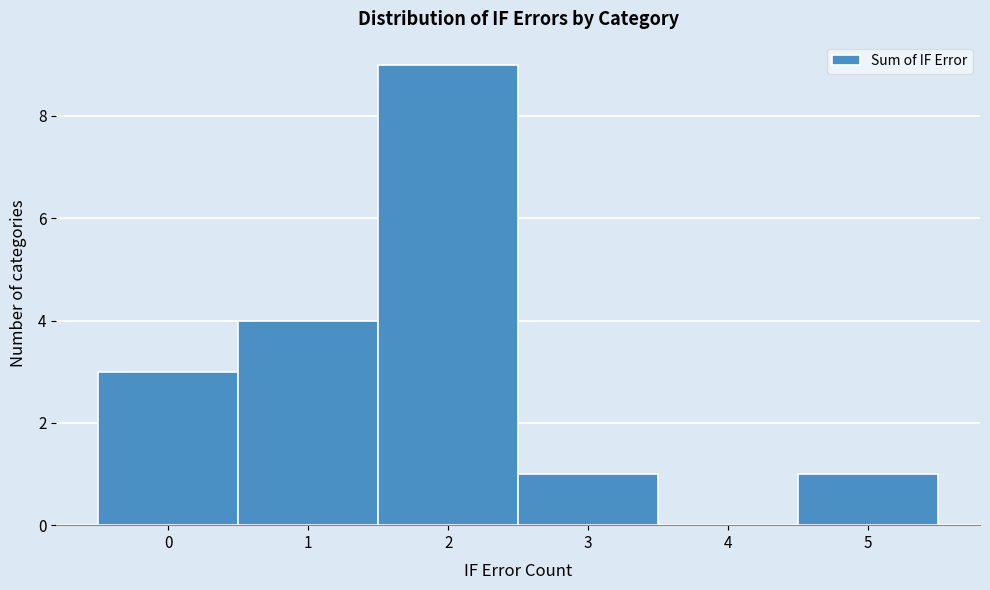

Which range on the x-axis has the tallest bar?

1.5 to 2.5